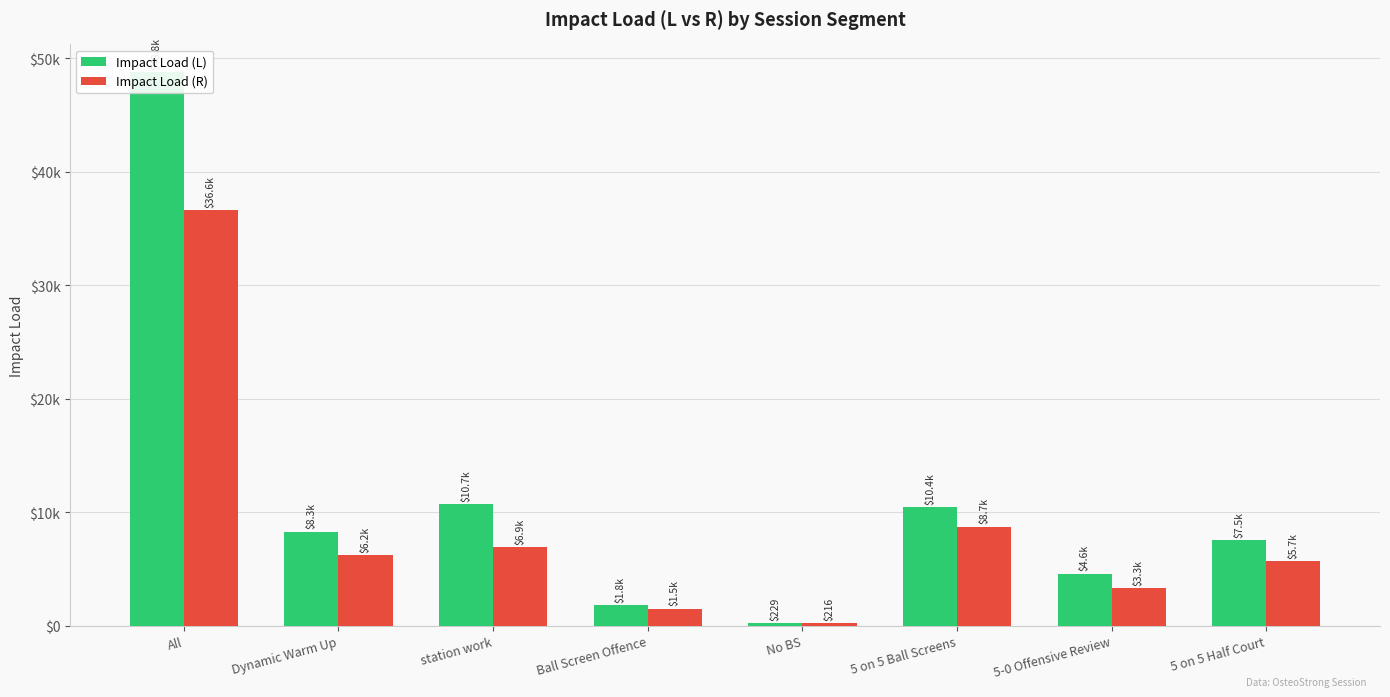

Rank the series by their average value, from lowest to highest.

Impact Load (R), Impact Load (L)